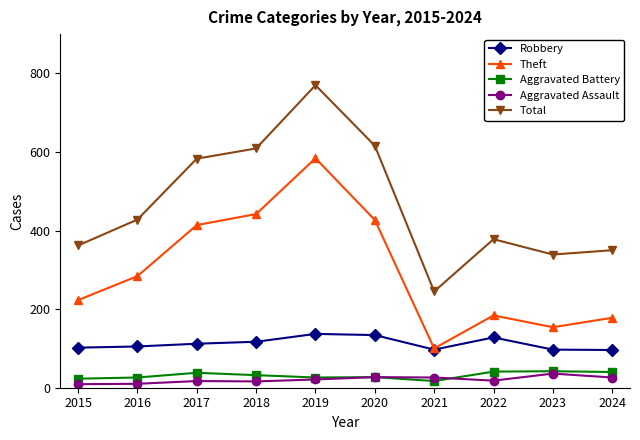

What is the total value across all series at 2020?

1231